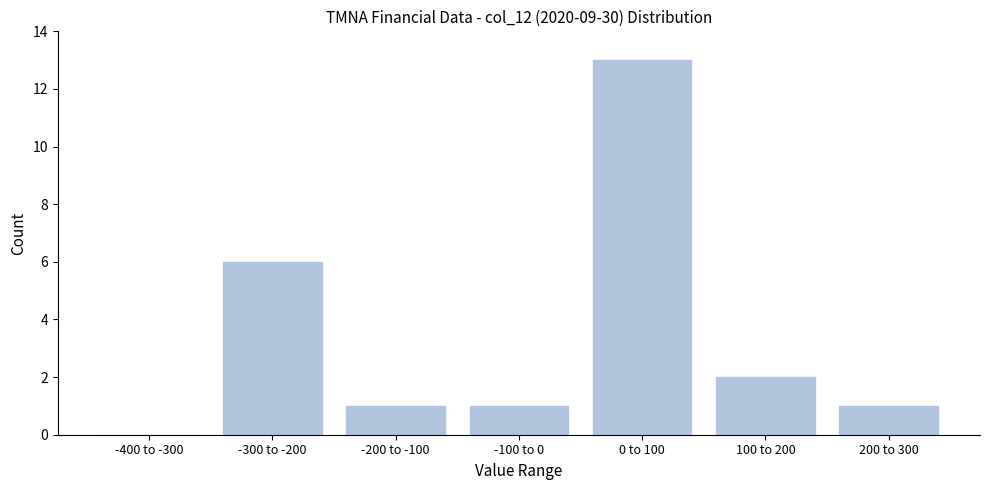

Reading left to right, what are all the values shown in this chart?

-400 to -300=0	-300 to -200=6	-200 to -100=1	-100 to 0=1	0 to 100=13	100 to 200=2	200 to 300=1